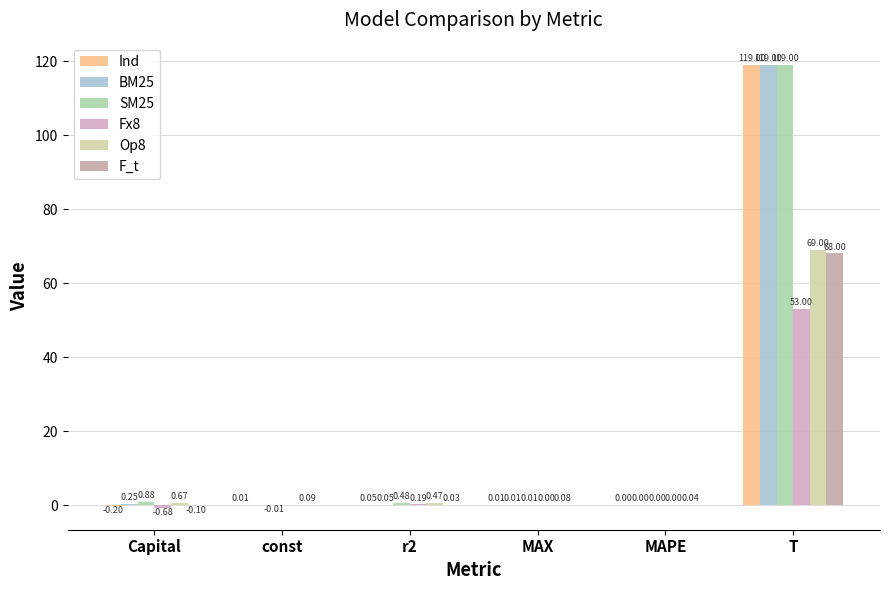

What is the difference between the maximum and second lowest values in the BM25 series?

119.0